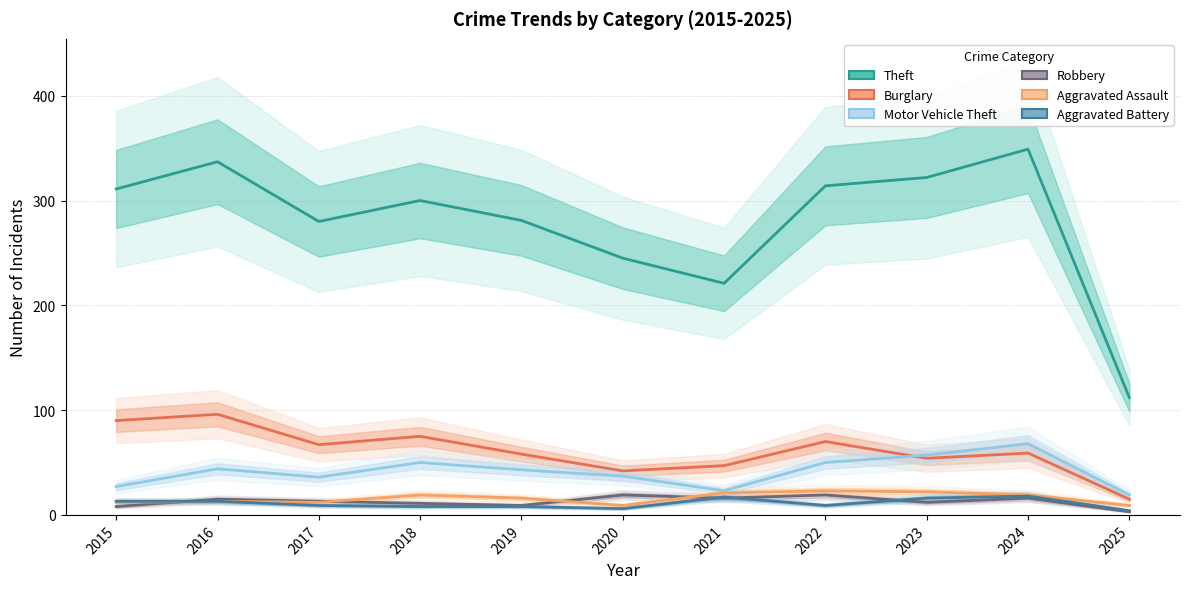

How many interior local peaks does the Motor Vehicle Theft series have?

3